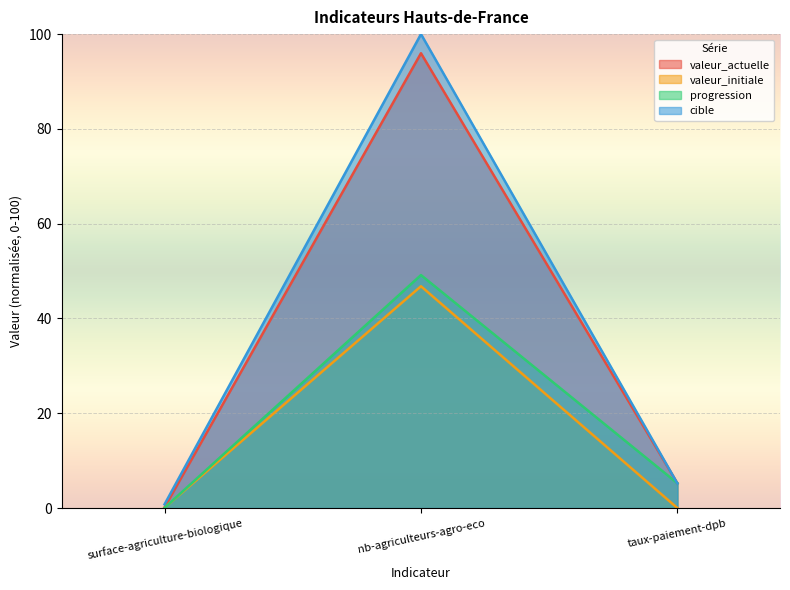

Count the number of categories in the chart.

3